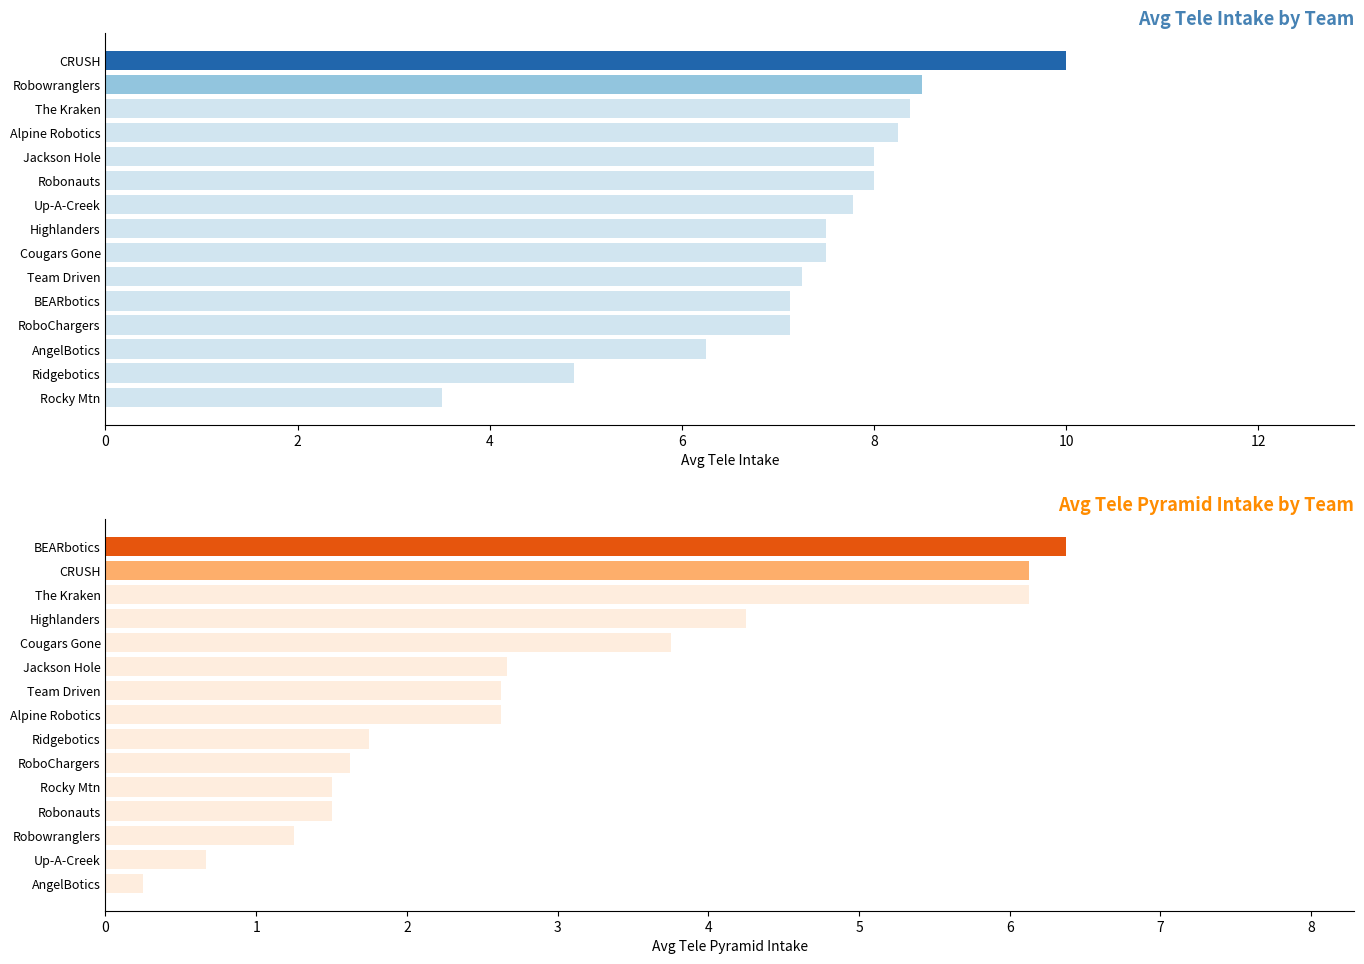

Rank the series at 8 from lowest to highest value.

avg_tele_pyramid_intake, avg_tele_intake